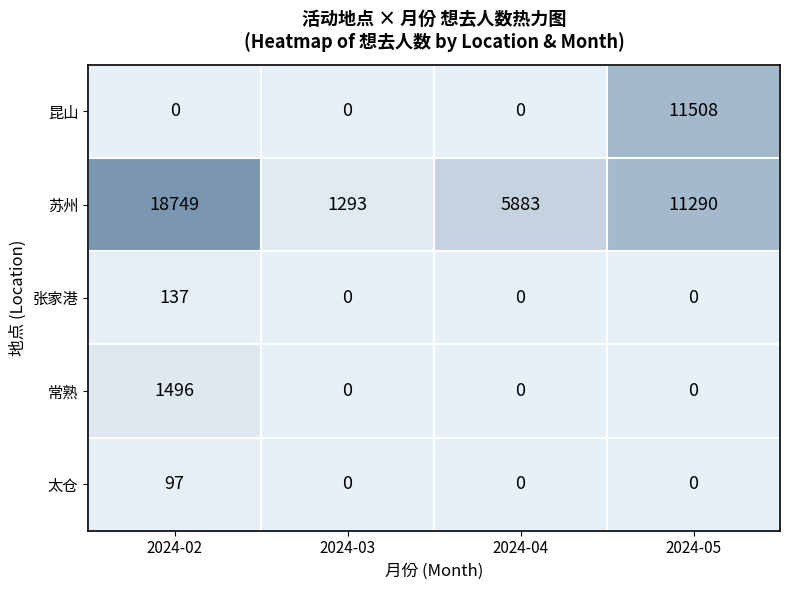

The value of 昆山 at 2024-02 is 0. True or false?

True